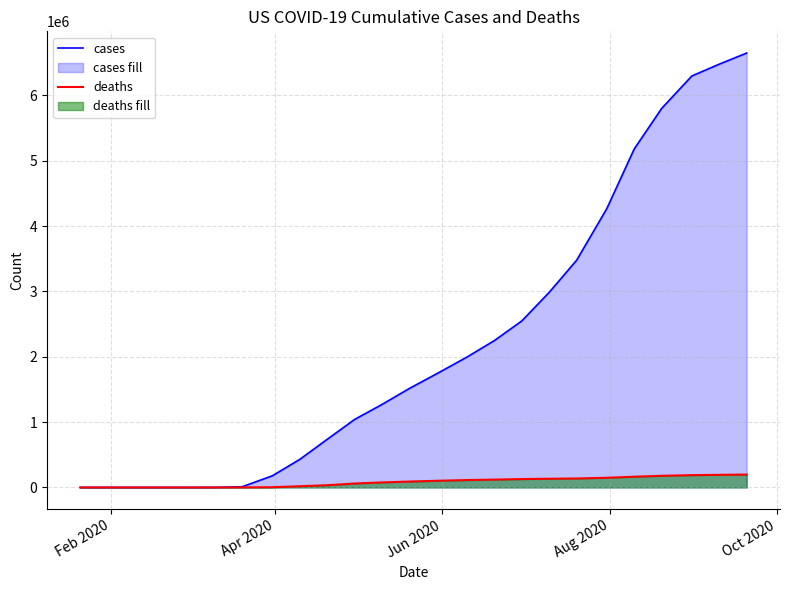

True or false: cases has more than 1 points higher than both neighbors.

False